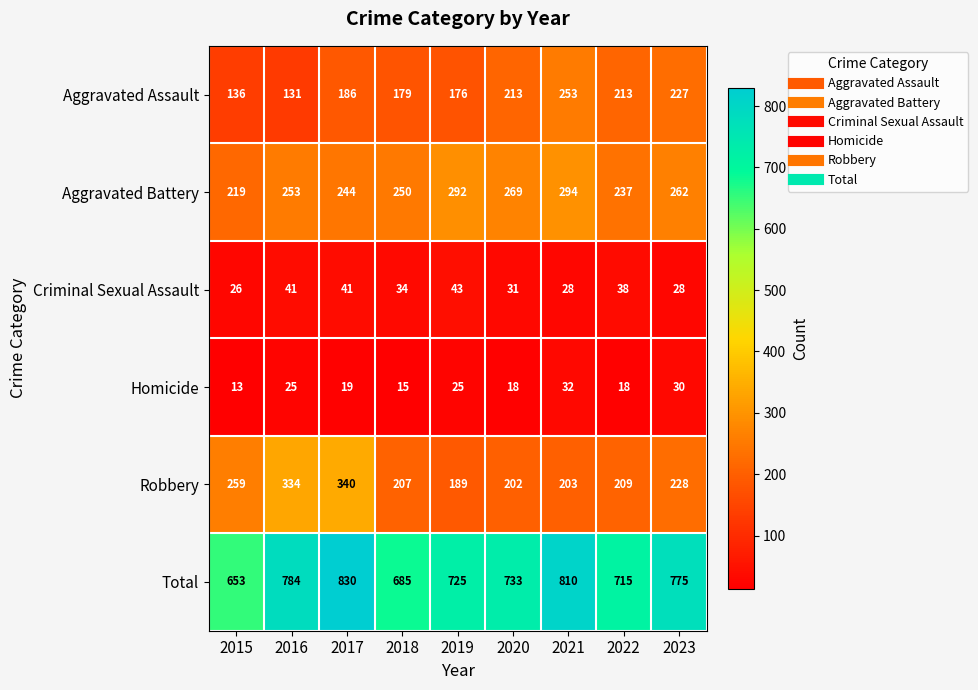

What is the average value of the Total series?

746